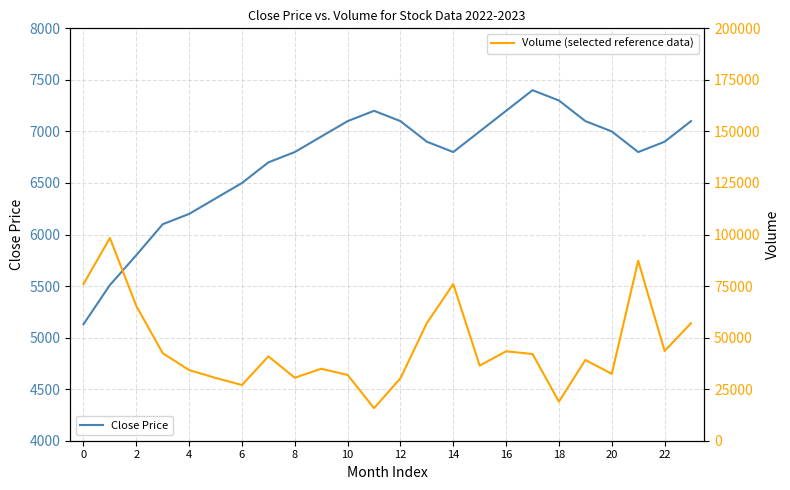

What is the label of the 15th point from the left?

14